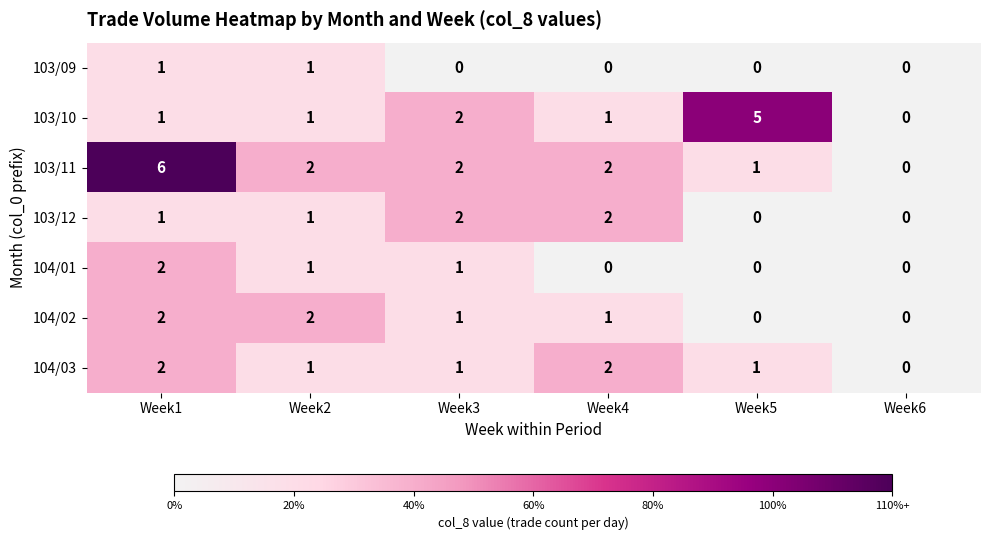

Is it true that 104/02 equals 1 at Week3?

True